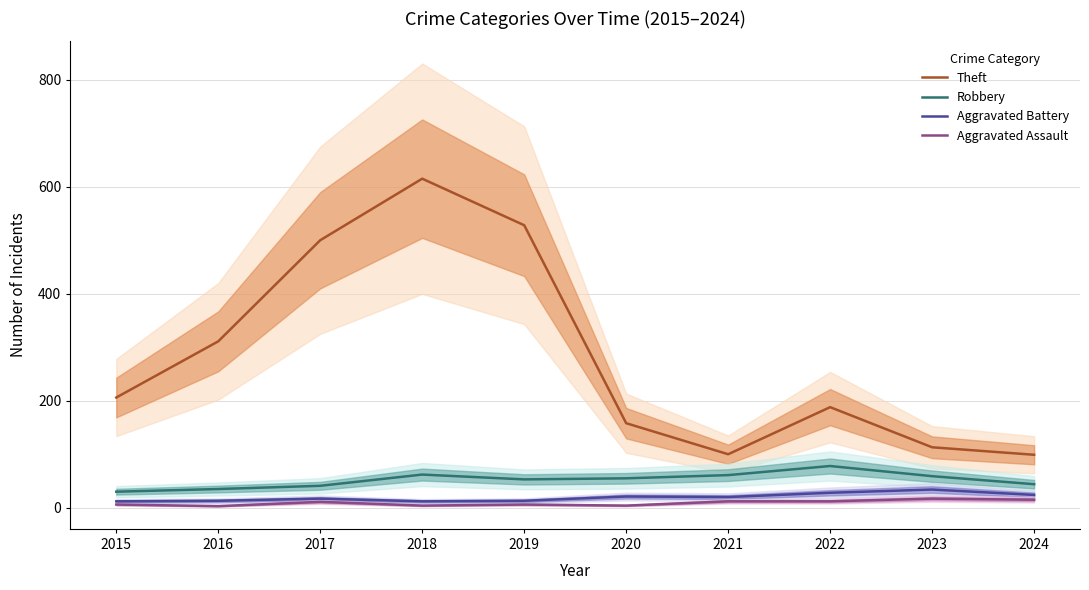

Rank the series by their maximum value, from lowest to highest.

Aggravated Assault, Aggravated Battery, Robbery, Theft